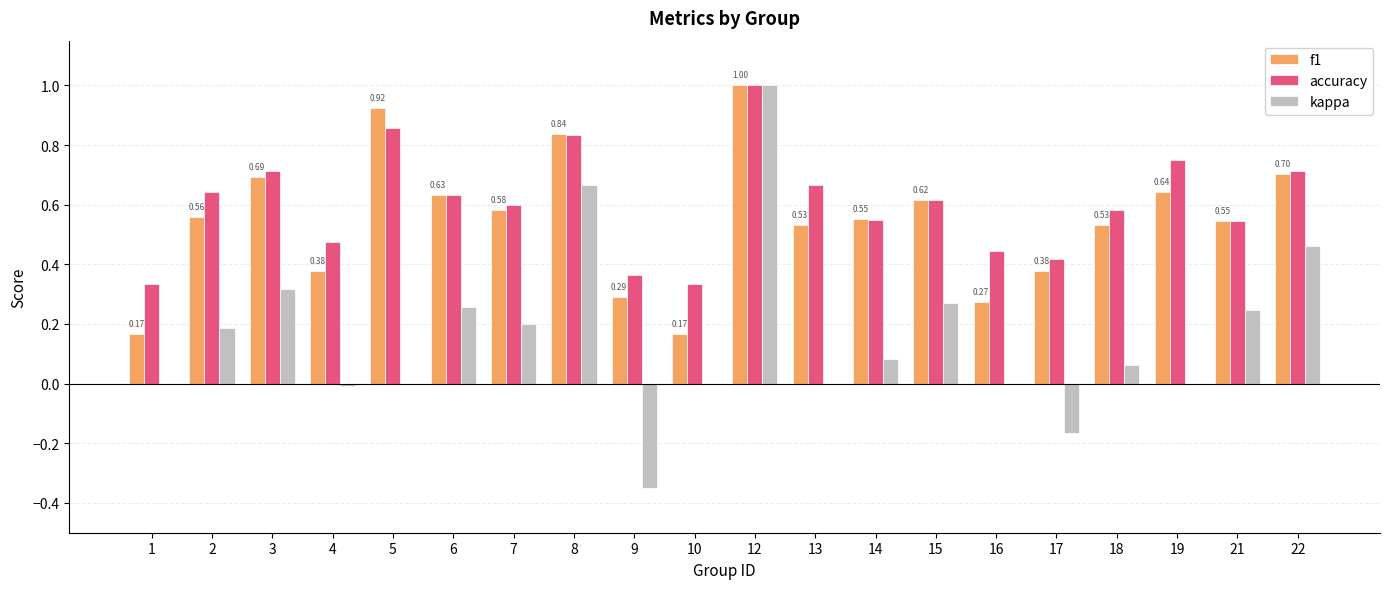

What is the total value across all series at 14?

1.2